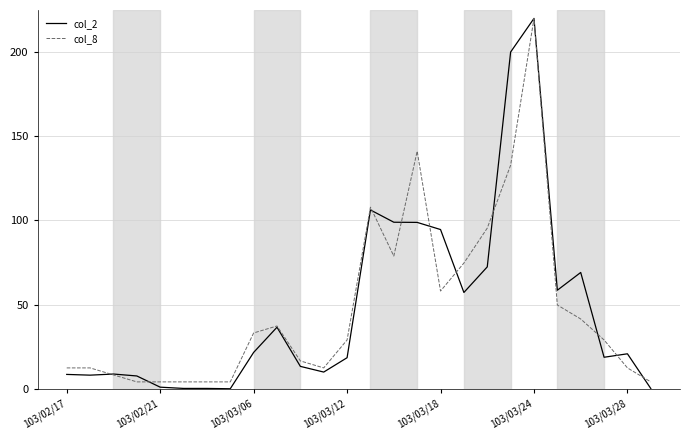

What is the highest value of the col_8 series?

220.0